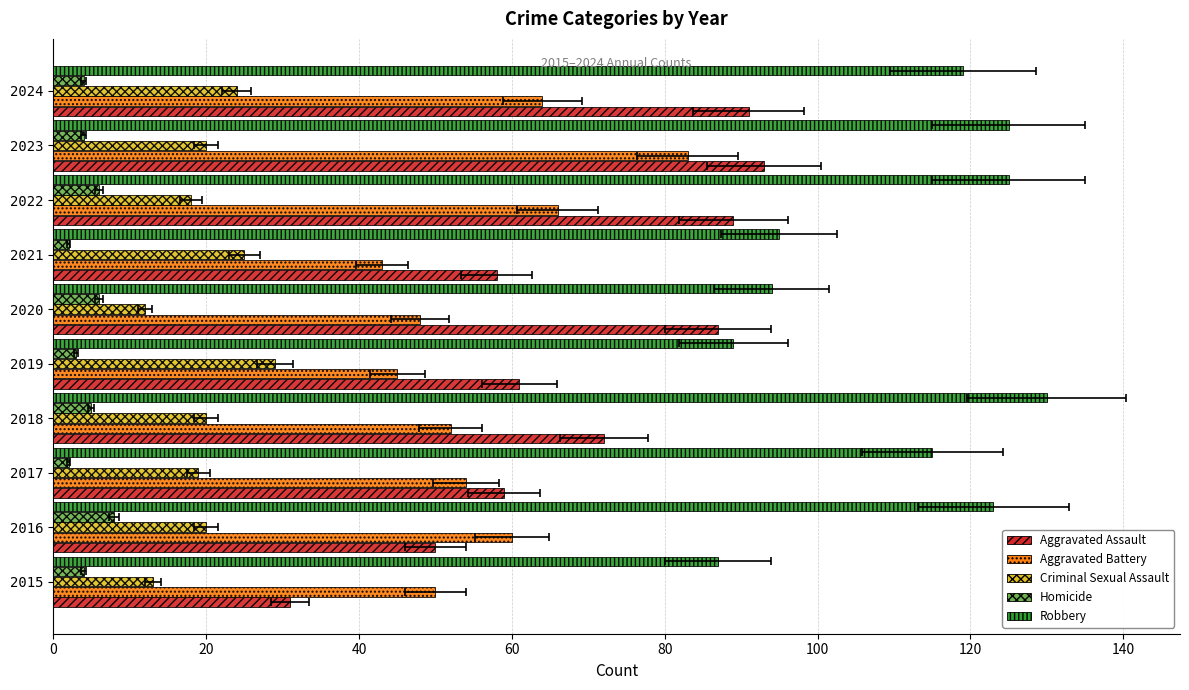

Rank the series by their maximum value, from lowest to highest.

Homicide, Criminal Sexual Assault, Aggravated Battery, Aggravated Assault, Robbery